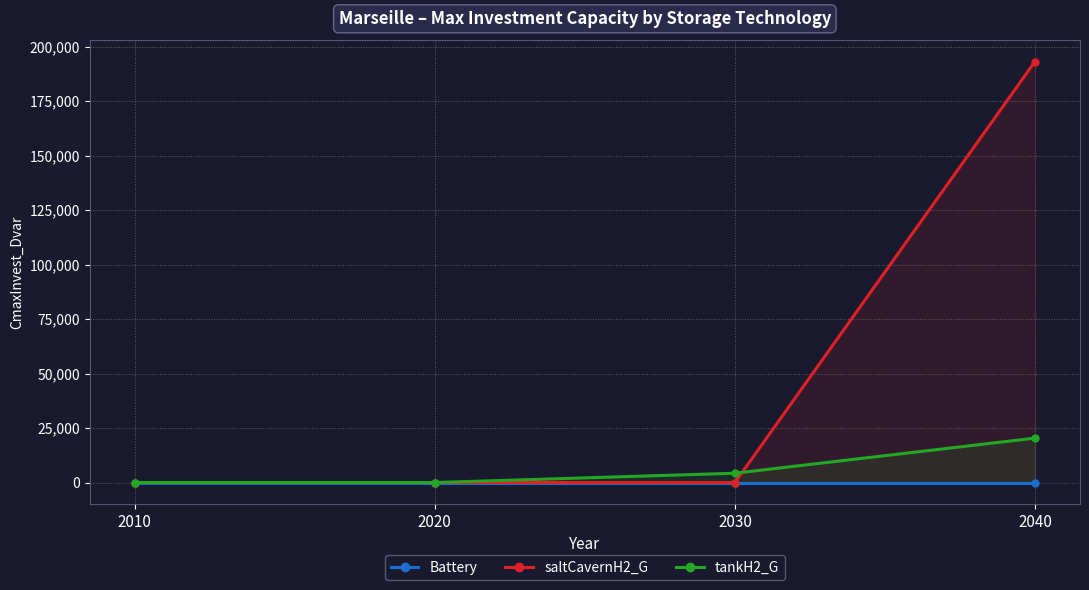

The saltCavernH2_G series shows -121419.7 at 2010. True or false?

False